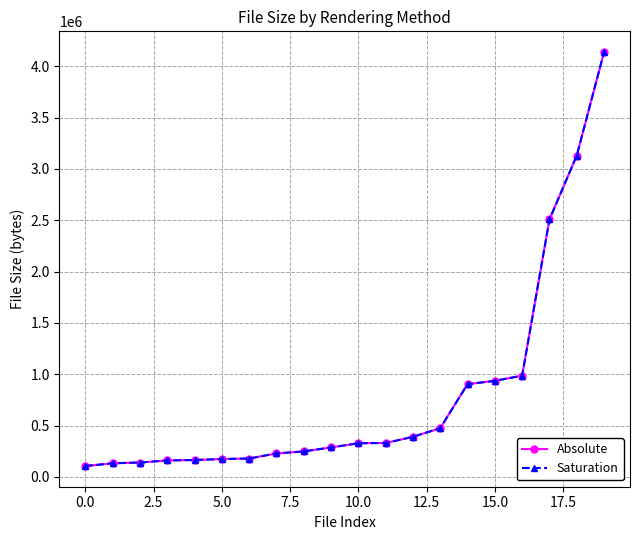

What is the average value of the Absolute series?

797962